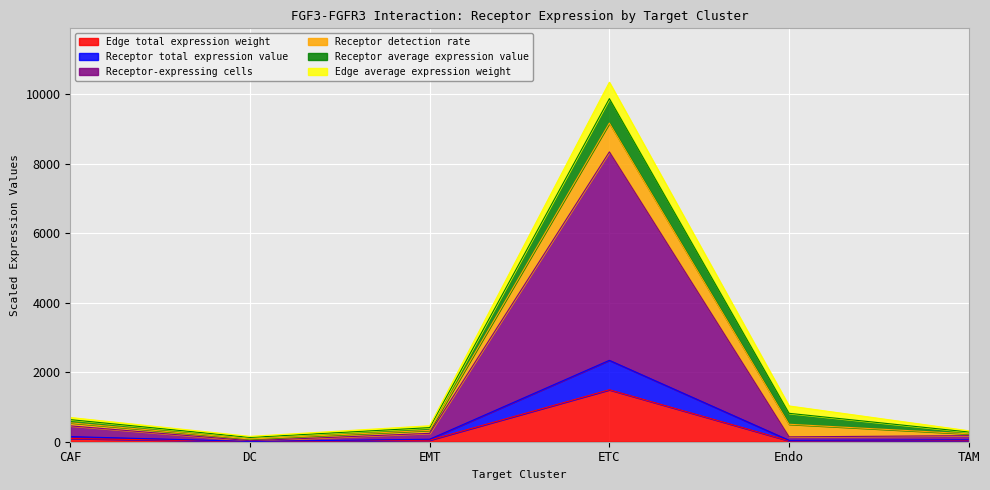

At which category is the sum across all series the highest?

ETC